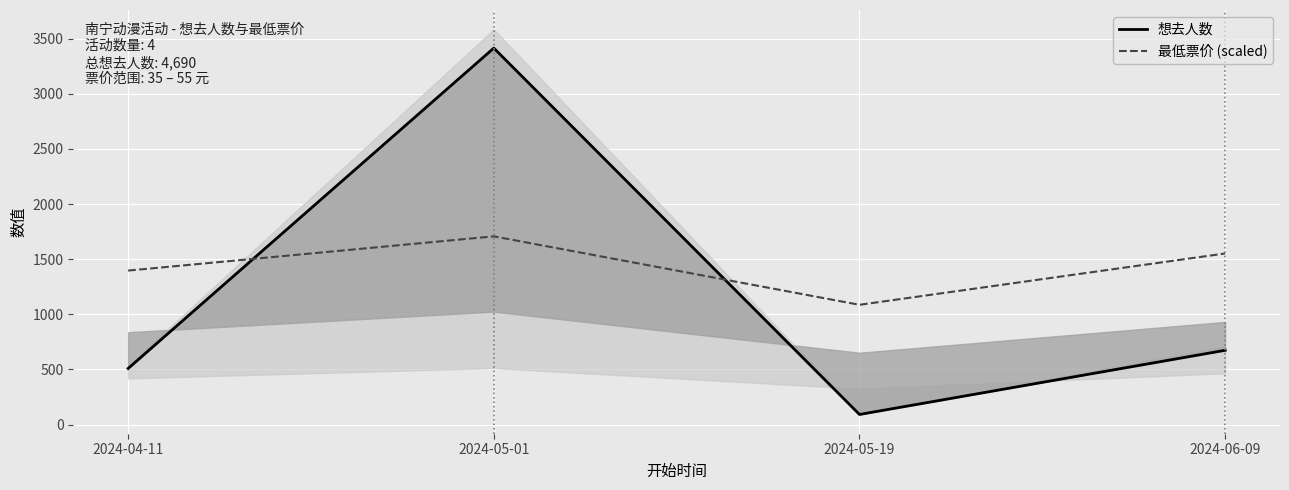

Reading left to right, extract all data points from this chart.

想去人数: 2024-04-11=509.0	2024-05-01=3415.0	2024-05-19=92.0	2024-06-09=674.0
最低票价 (scaled): 2024-04-11=1397.0	2024-05-01=1707.5	2024-05-19=1086.6	2024-06-09=1552.3